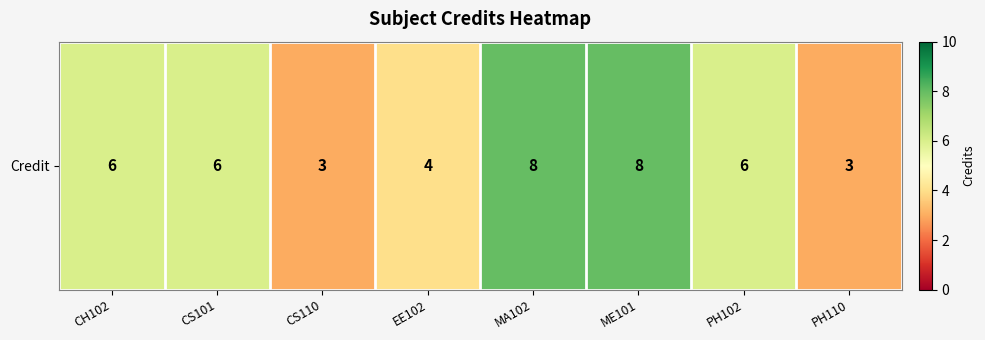

Count the number of categories in the chart.

8